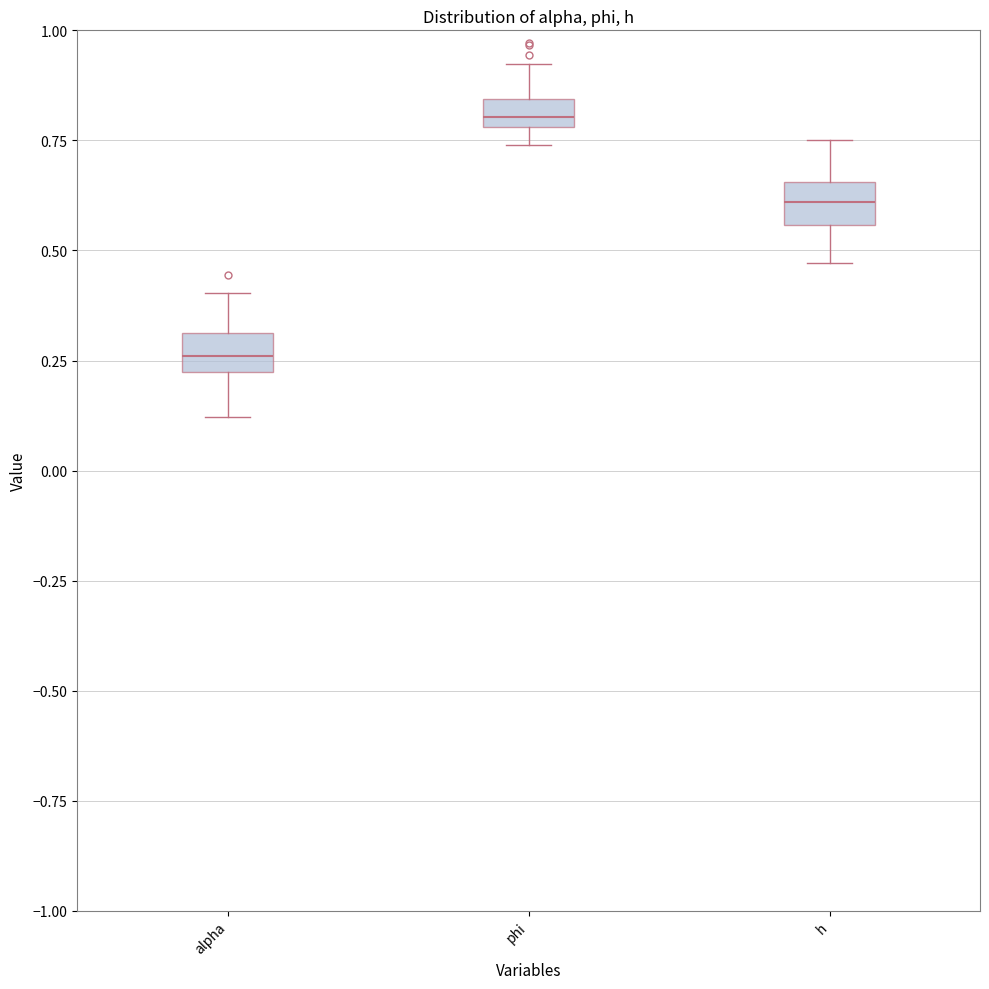

Which box has the lowest median line?

alpha